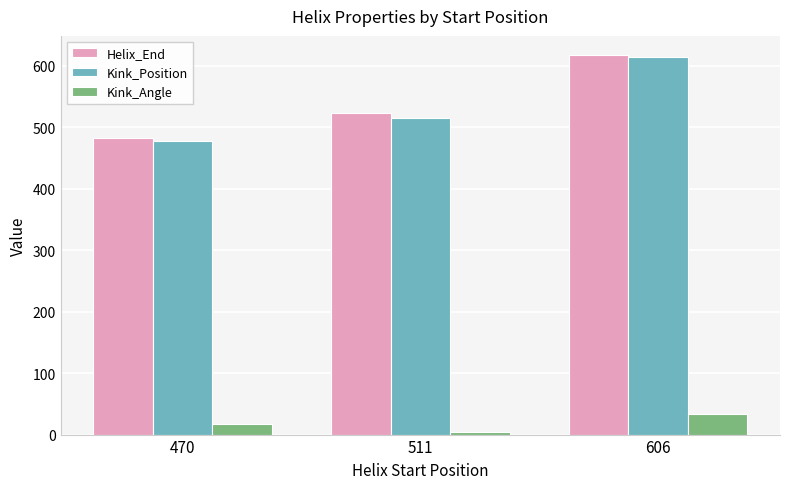

What is the sum of all Kink_Angle values?

55.0